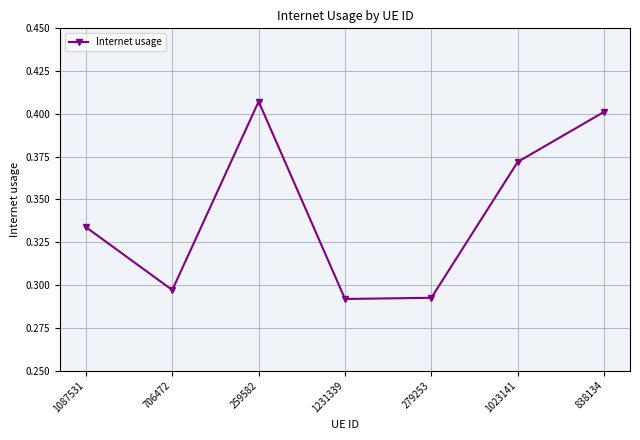

What is the label of the 3rd point from the right?

279253